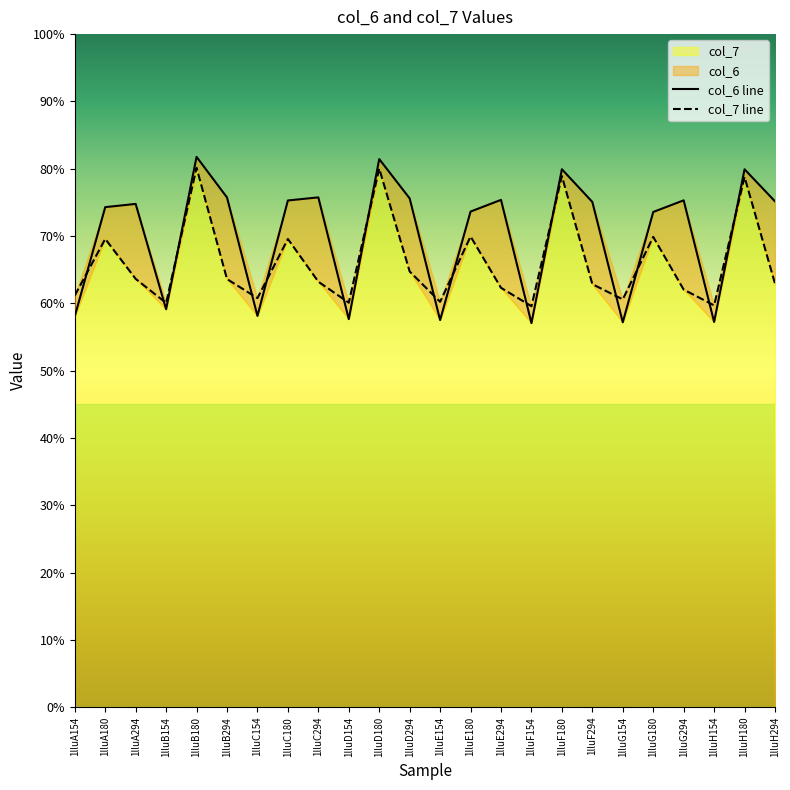

The value of col_7 line at 1lluB294 is 6.4. True or false?

True